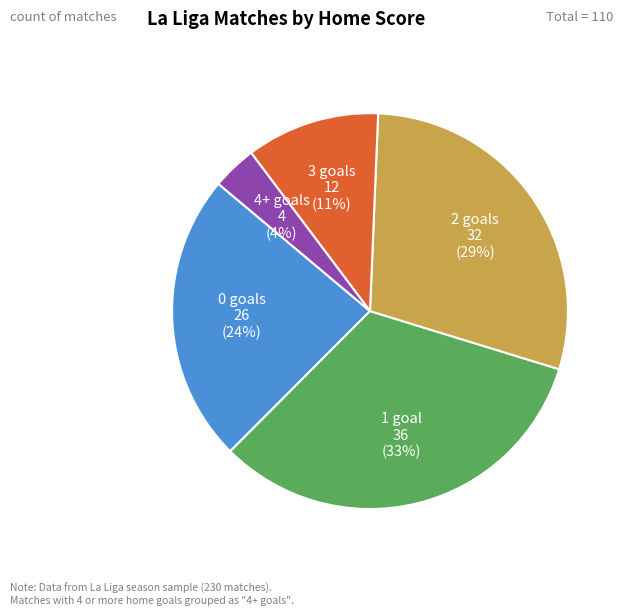

Is there a majority slice in this chart?

No